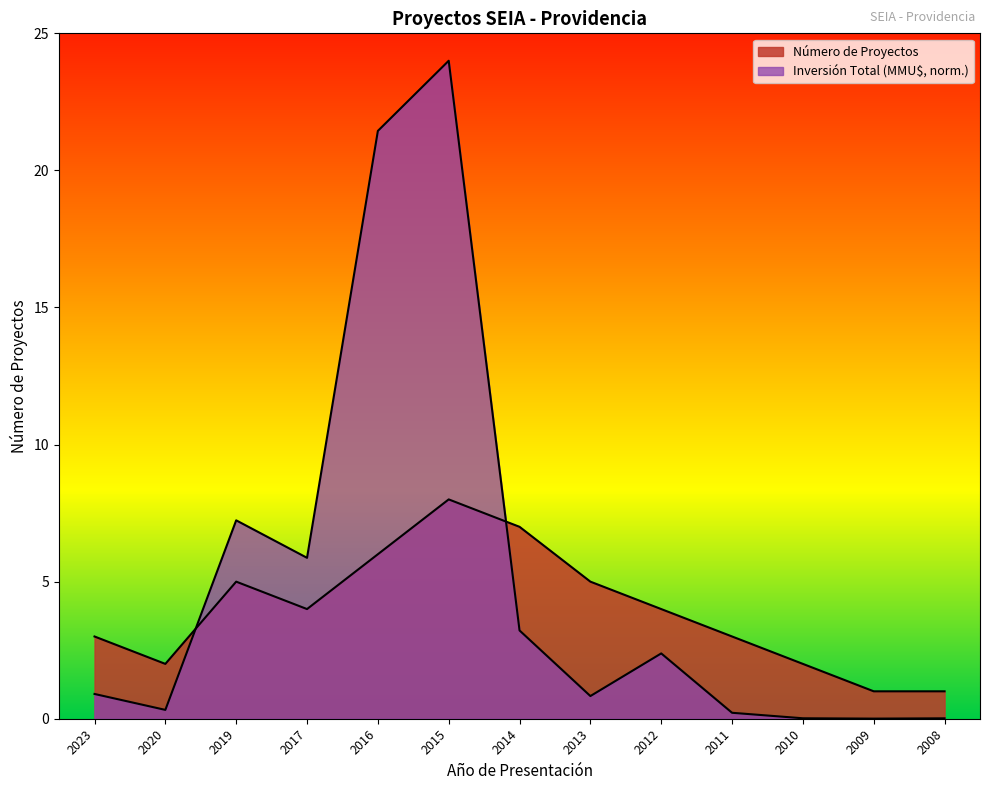

Is it true that Número de Proyectos equals 1.3 at 2013?

False